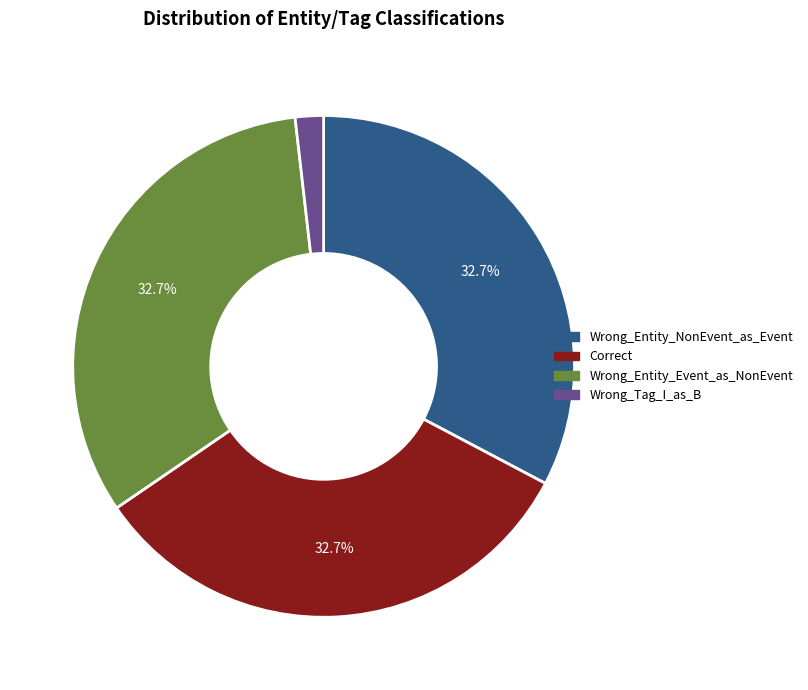

To the nearest percent, what portion does Wrong_Tag_I_as_B represent?

2%